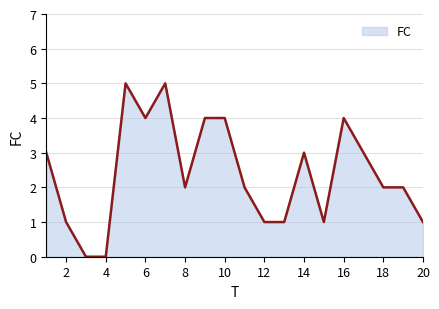

What is the average value?

2